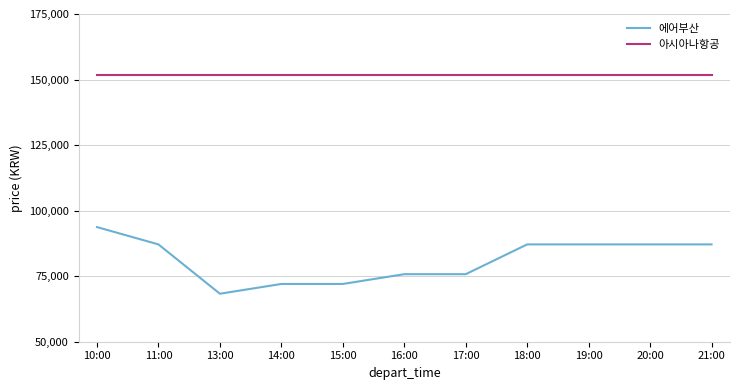

The 에어부산 series shows 89854 at 13:00. True or false?

False